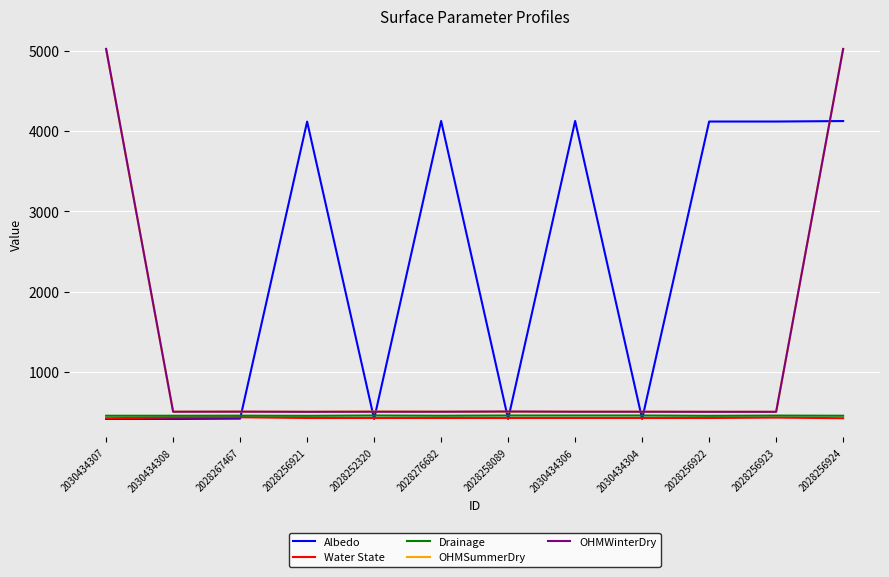

What is the sum of all OHMWinterDry values?

15069